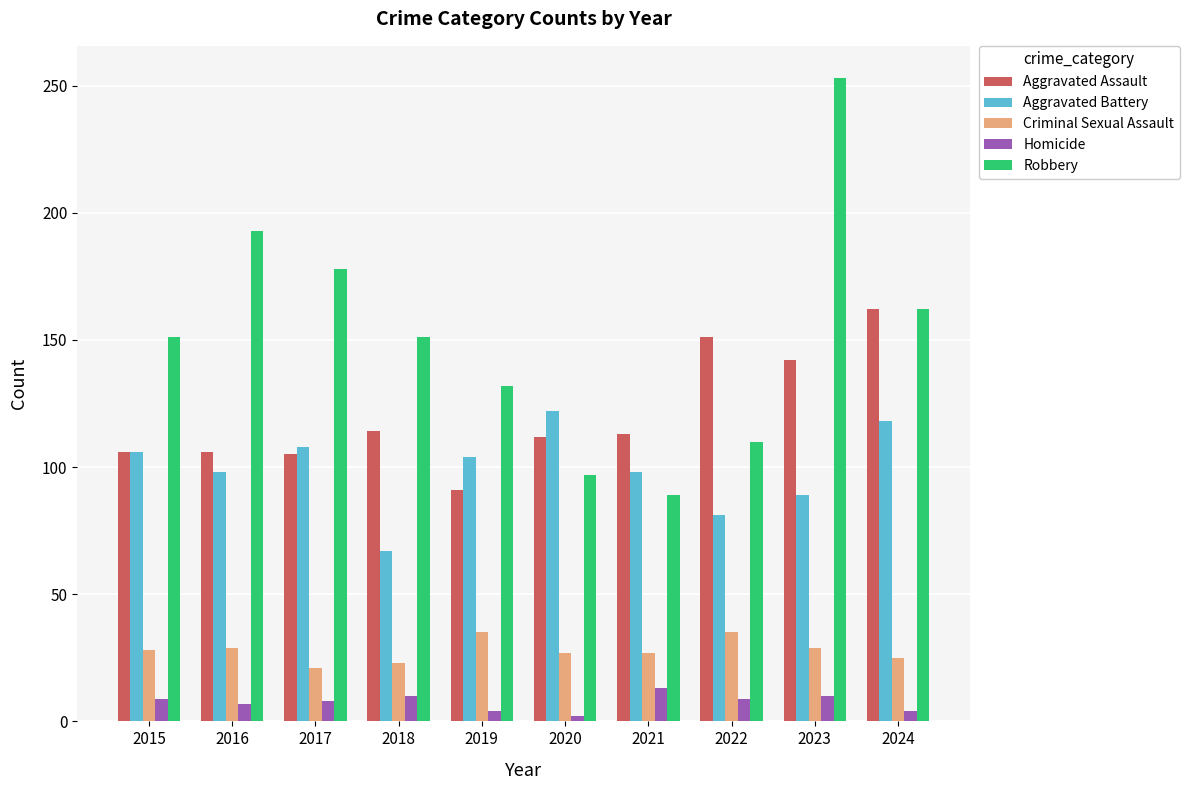

Is the value of Criminal Sexual Assault at 2024 greater than the value of Aggravated Assault at 2018?

No